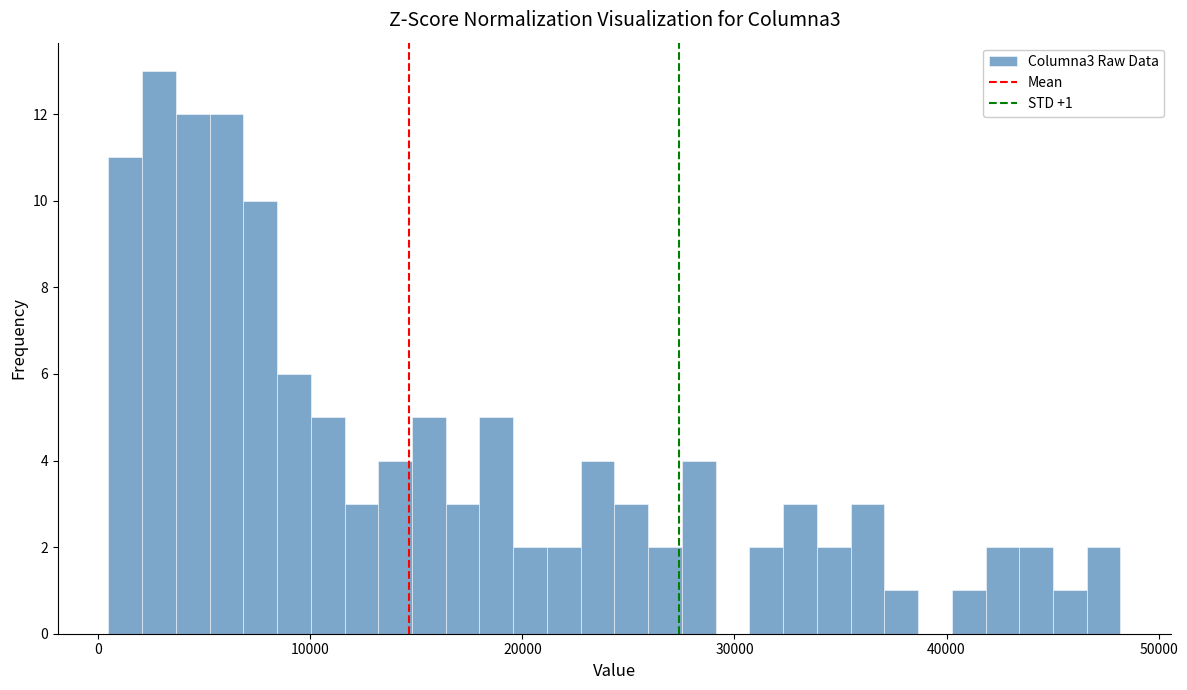

Read against the x-axis, roughly where is the centre of the tallest bar?

3000